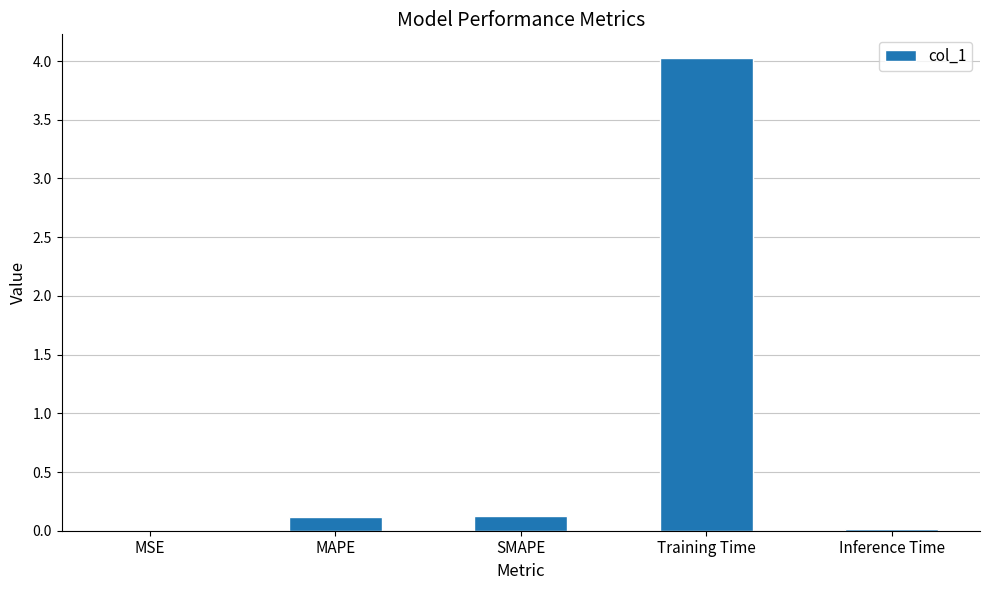

What is the change in value from MAPE to Inference Time?

-0.1